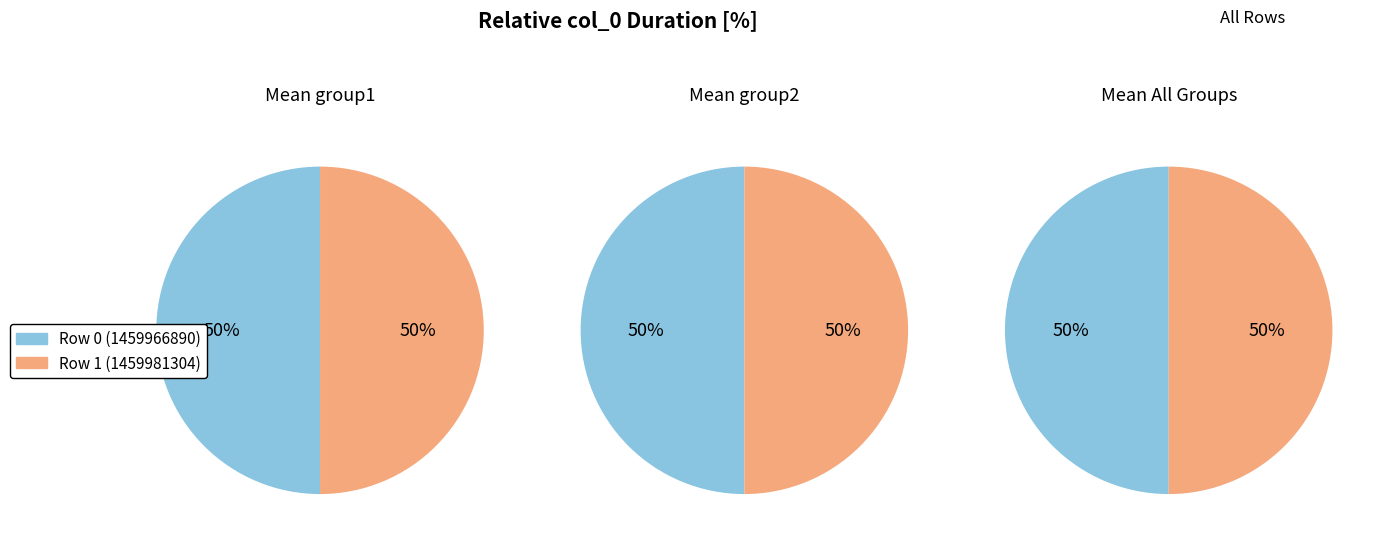

True or false: 1459981304 accounts for 99% of the total.

False